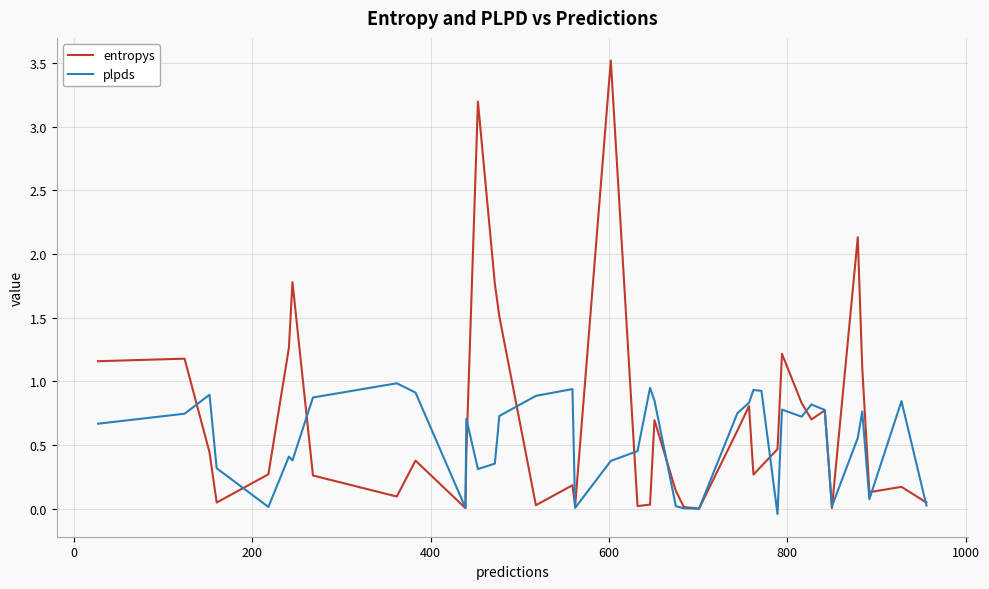

Which series has the largest total across all categories?

entropys